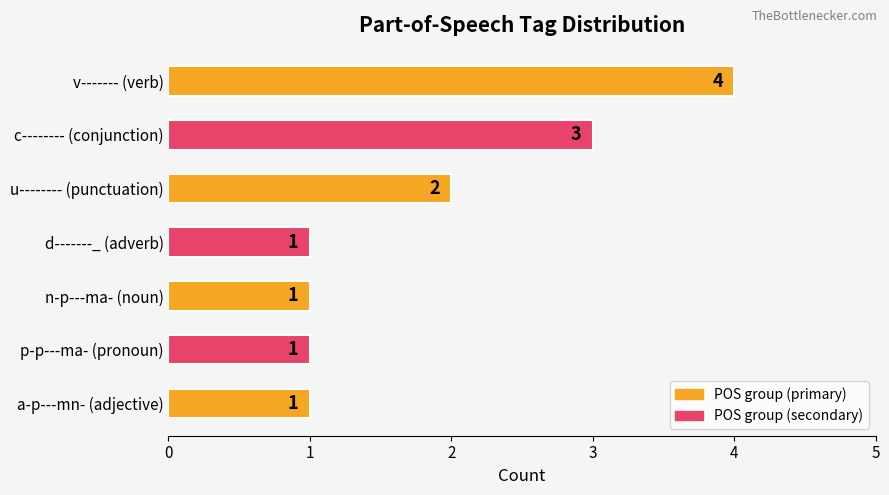

What is the minimum value shown in the chart?

1